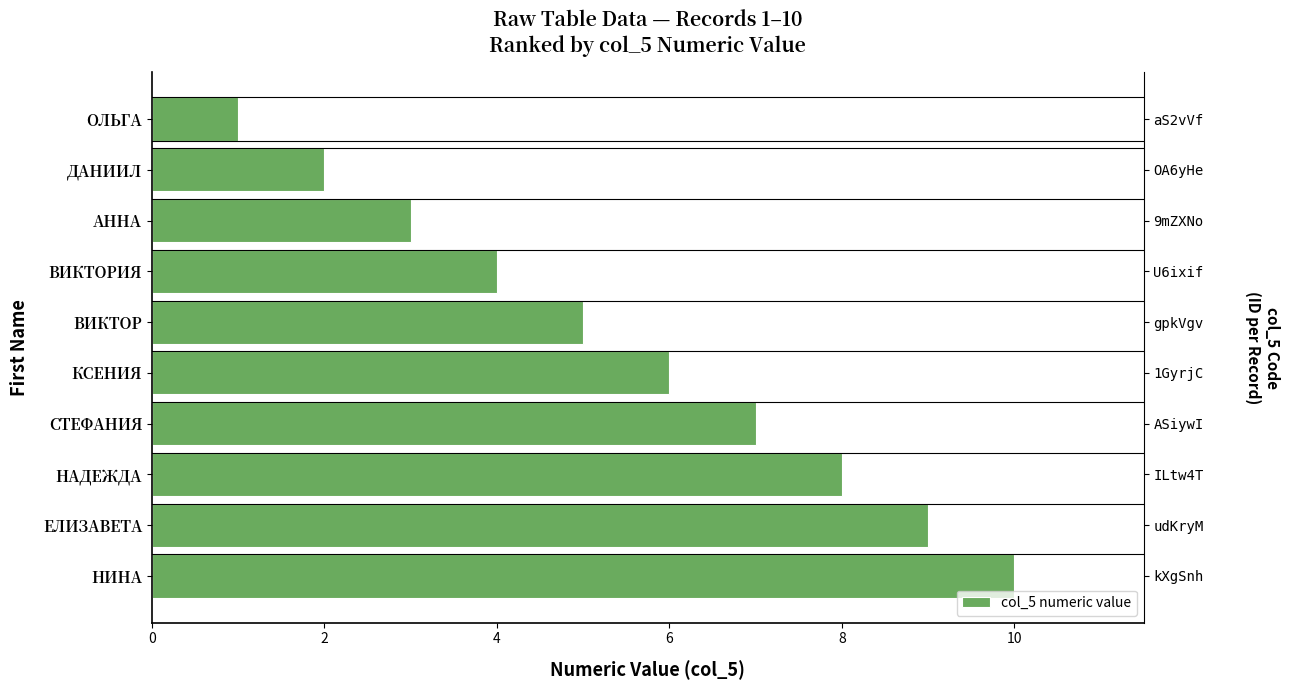

How many bars are there in total?

10